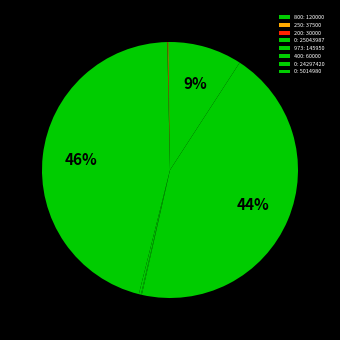

How many slices are in this pie chart?

8